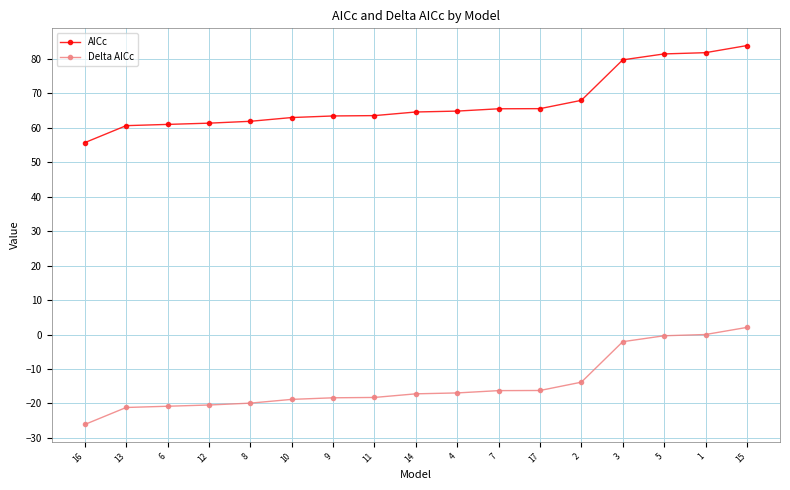

Count the number of data series in this chart.

2